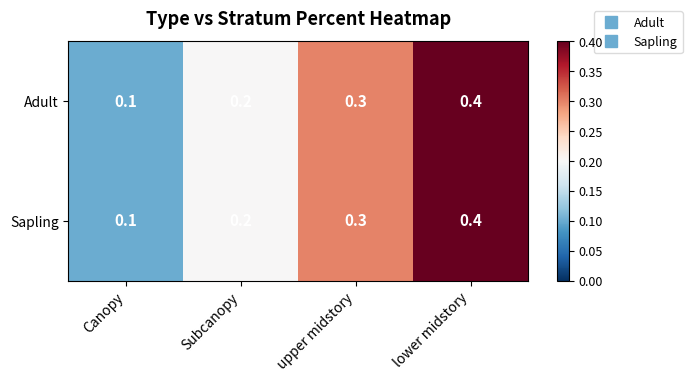

What is the difference between the maximum and minimum values in the Adult series?

0.3